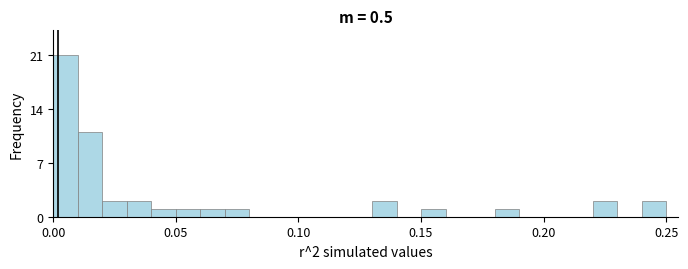

Read against the x-axis, roughly where is the centre of the tallest bar?

0.005